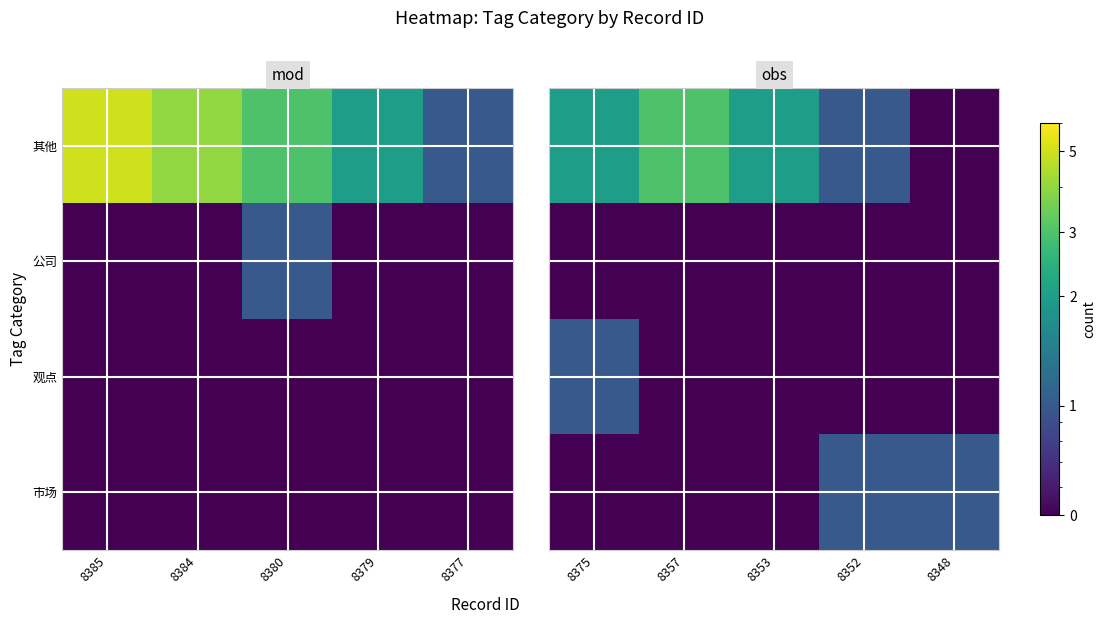

List the labels in order of 公司 value, largest first.

8375, 8357, 8353, 8352, 8348